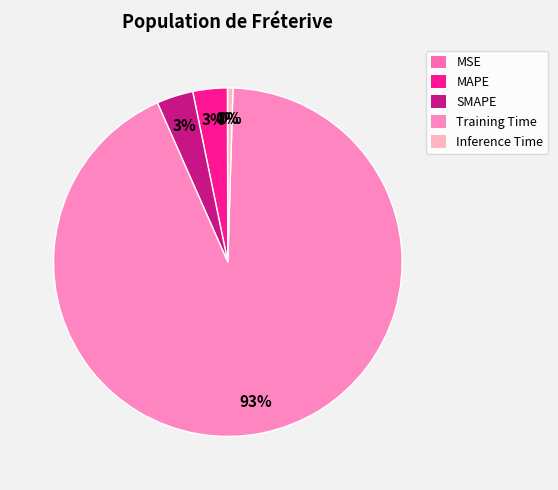

Does MSE account for over 50% of the chart?

No